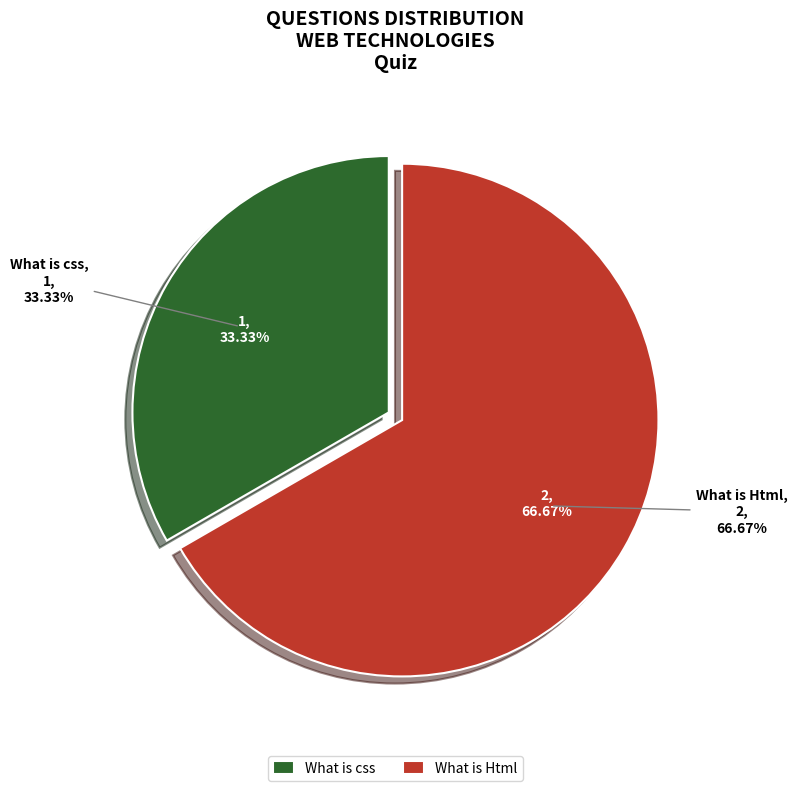

What is the largest slice in the pie chart?

What is Html